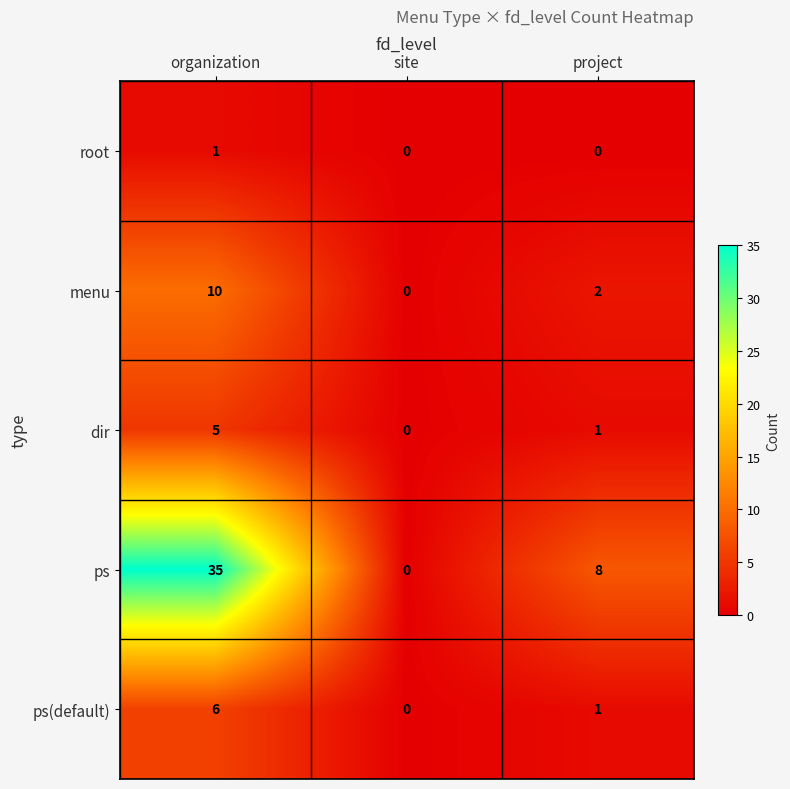

What is the difference between the ps values at organization and project?

27